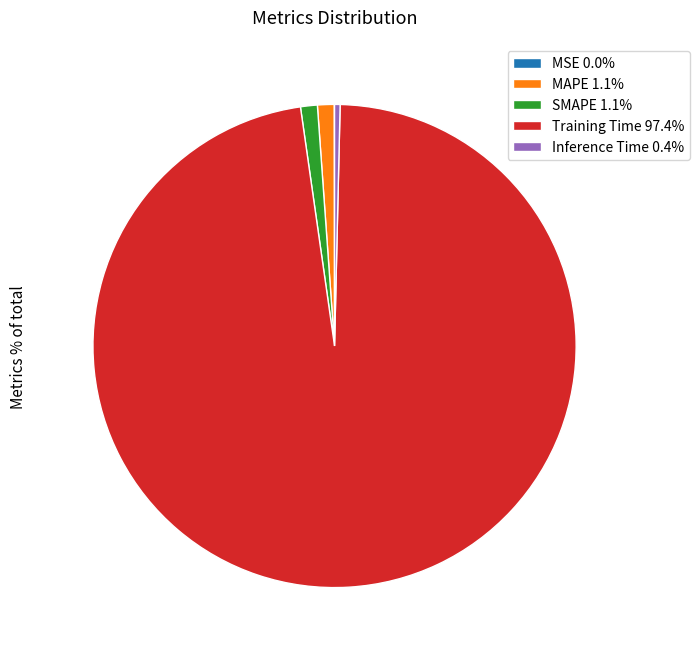

Combined, do Training Time 97.4% and Inference Time 0.4% account for over 50%?

Yes